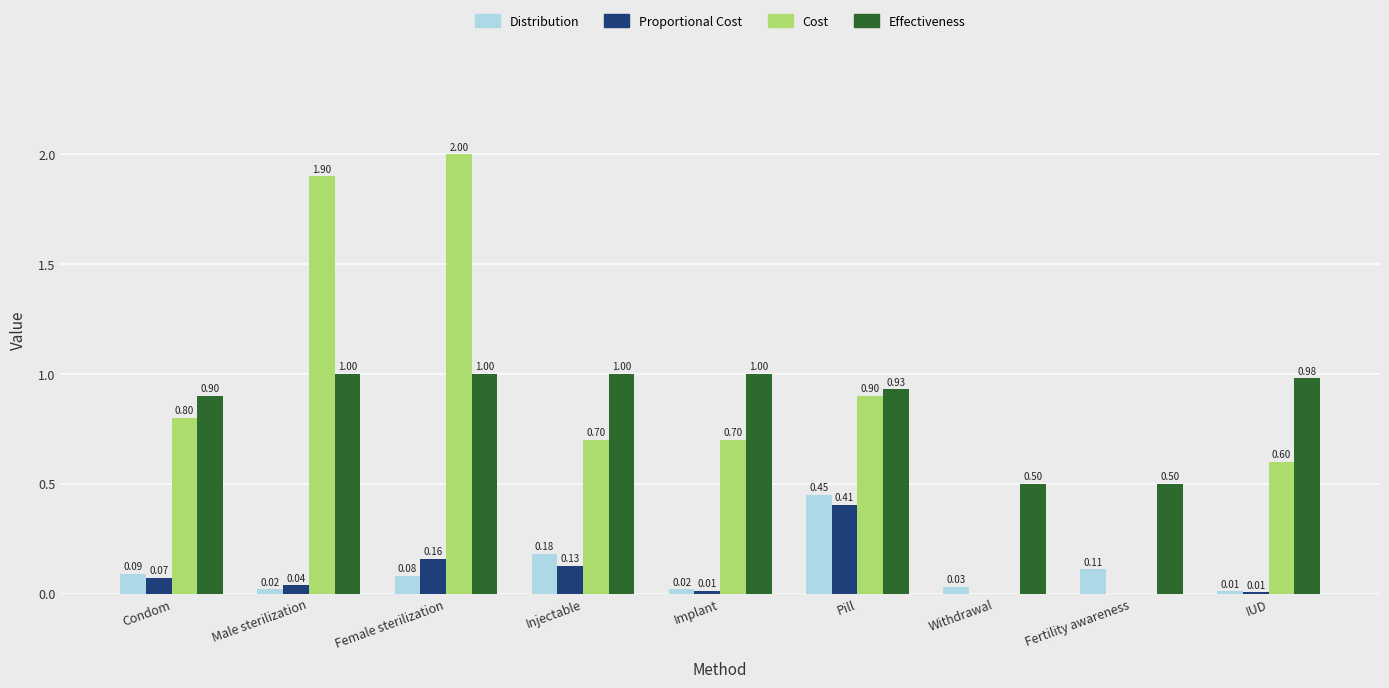

Which category has the highest value in the Distribution series?

Pill